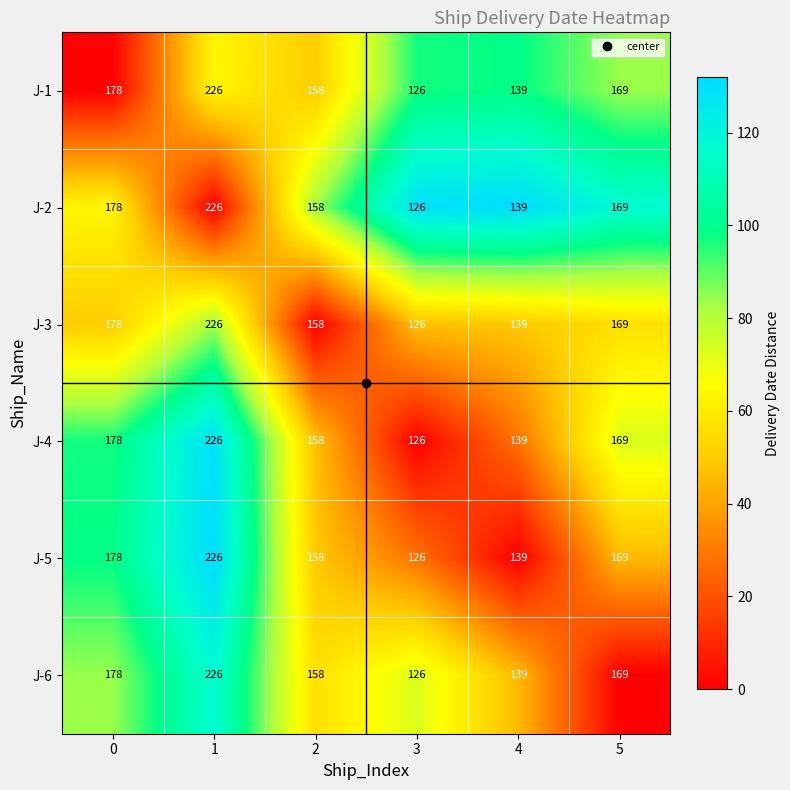

Count the number of categories in the chart.

6